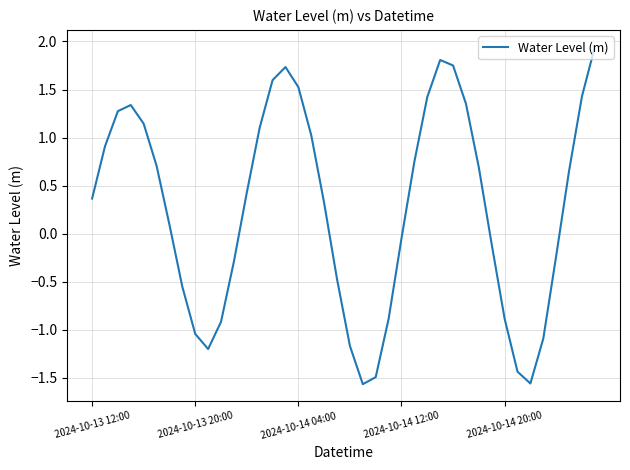

What is the difference between the maximum and minimum values?

3.5